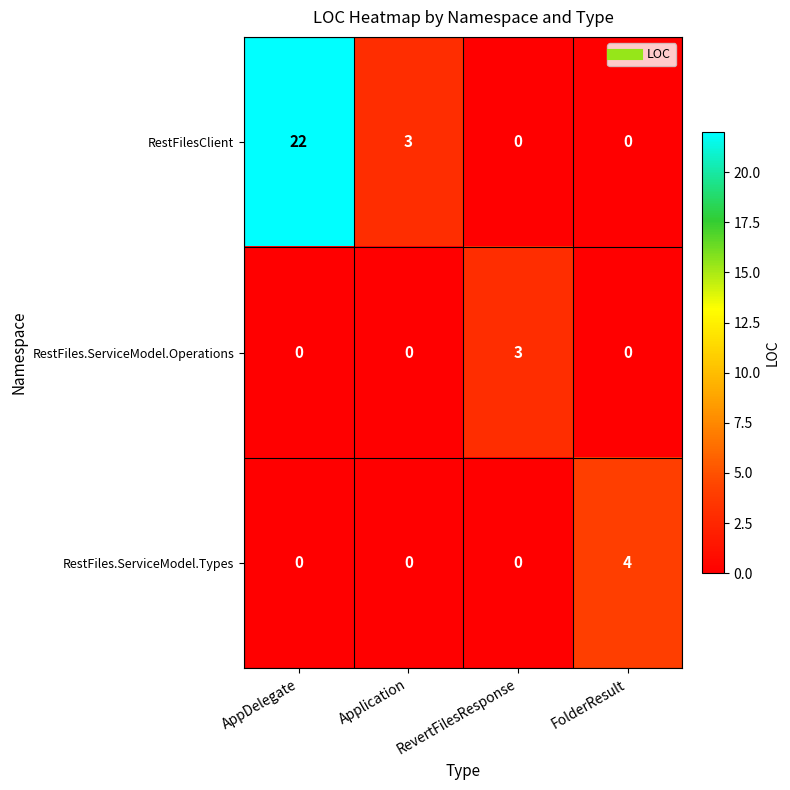

What is the maximum value for RestFilesClient?

22